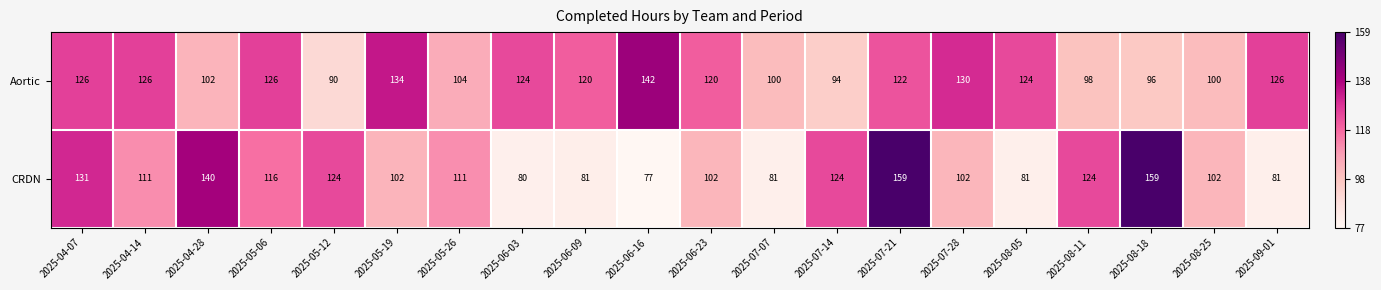

Between 2025-06-09 and 2025-07-21, which series saw the biggest shift?

CRDN